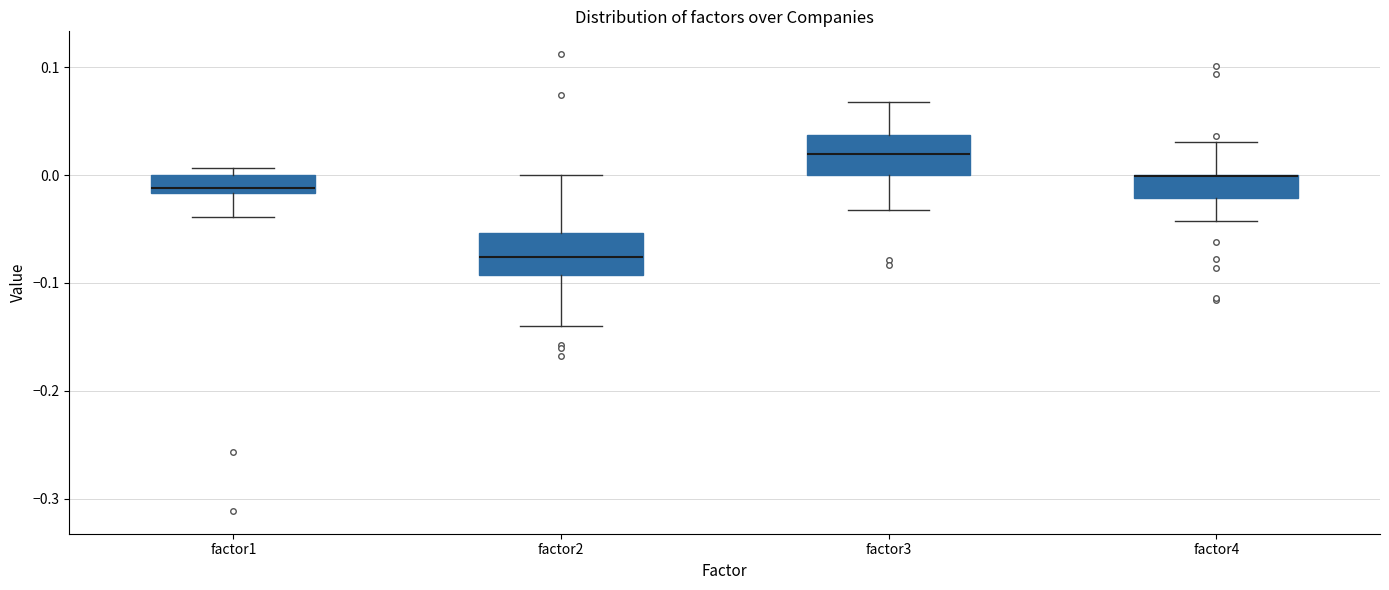

Where does the upper whisker of the box for factor3 end on the y-axis? The values are not printed on the chart, so give them approximately, as read against the axis.

0.07